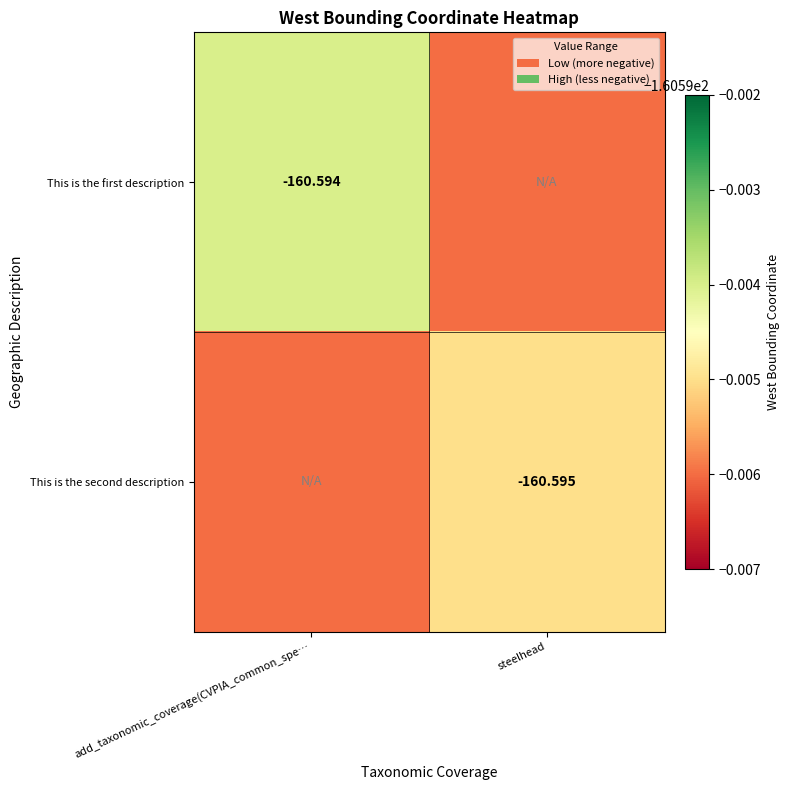

Rank the categories by This is the second description value from highest to lowest.

steelhead, add_taxonomic_coverage(CVPIA_common_spe…